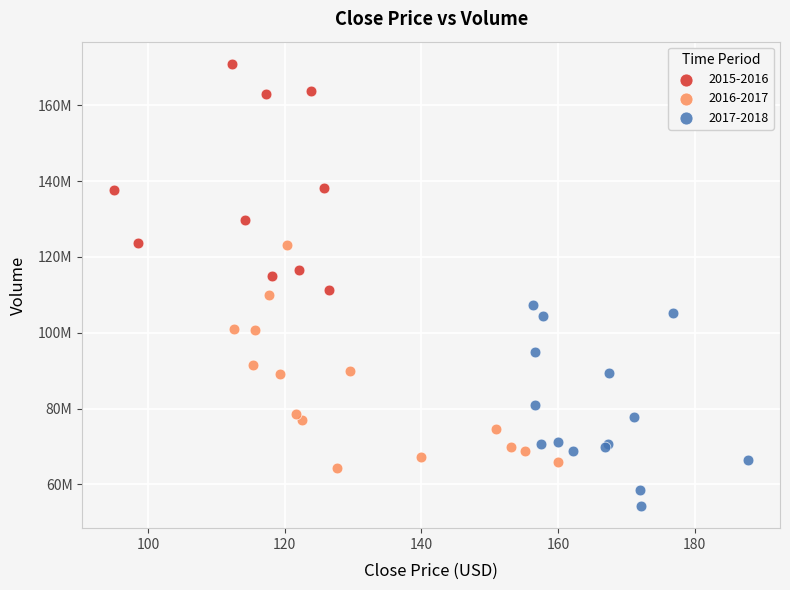

Which series reaches the minimum Y coordinate?

2017-2018